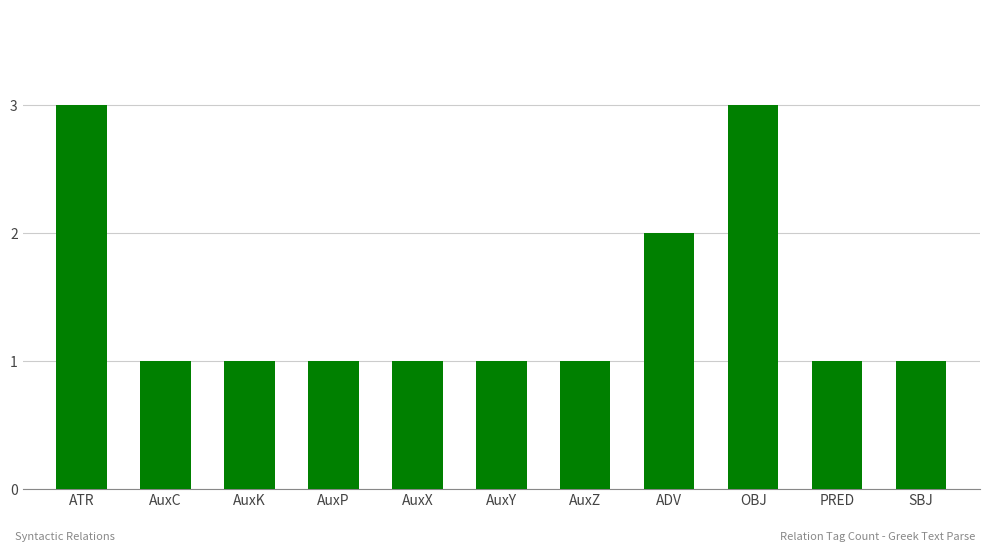

How many data points does each series have?

11